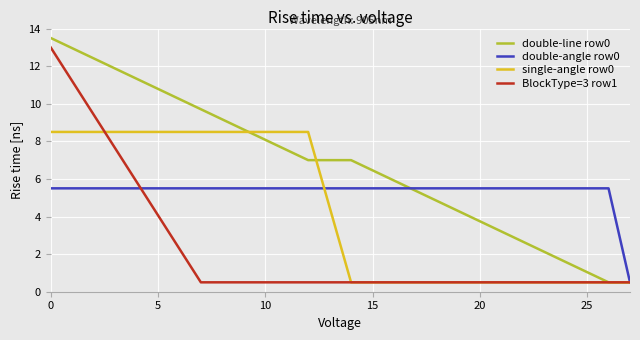

Which series has the largest total across all categories?

double-line row0